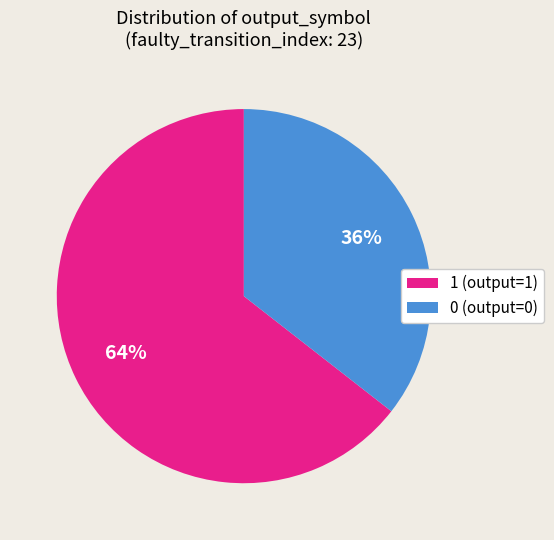

To the nearest percent, what is the average slice percentage?

50%